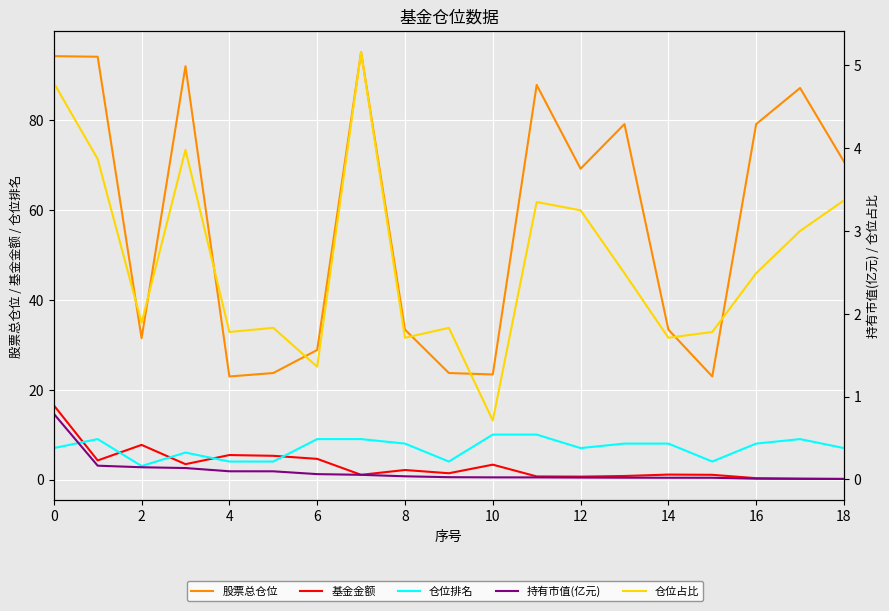

Which series has the largest range (max minus min)?

股票总仓位